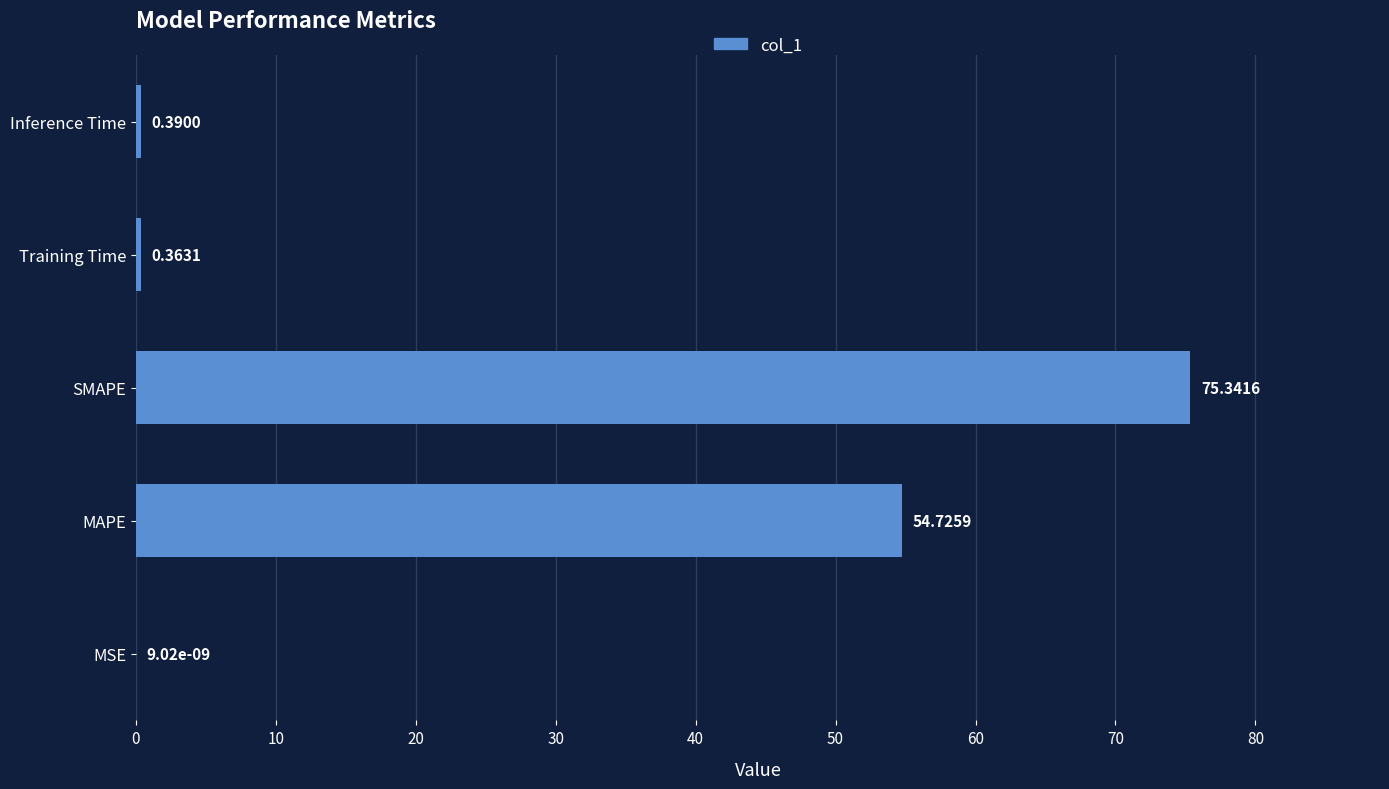

Between Training Time and MAPE, which is larger?

MAPE